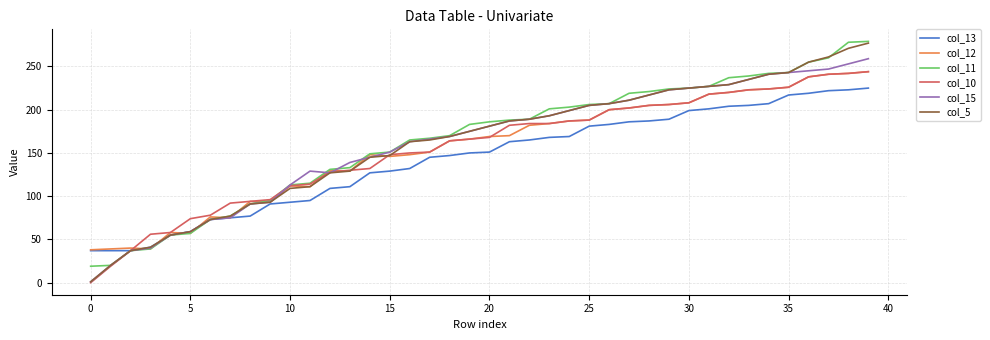

What is the maximum value shown in the chart?

279